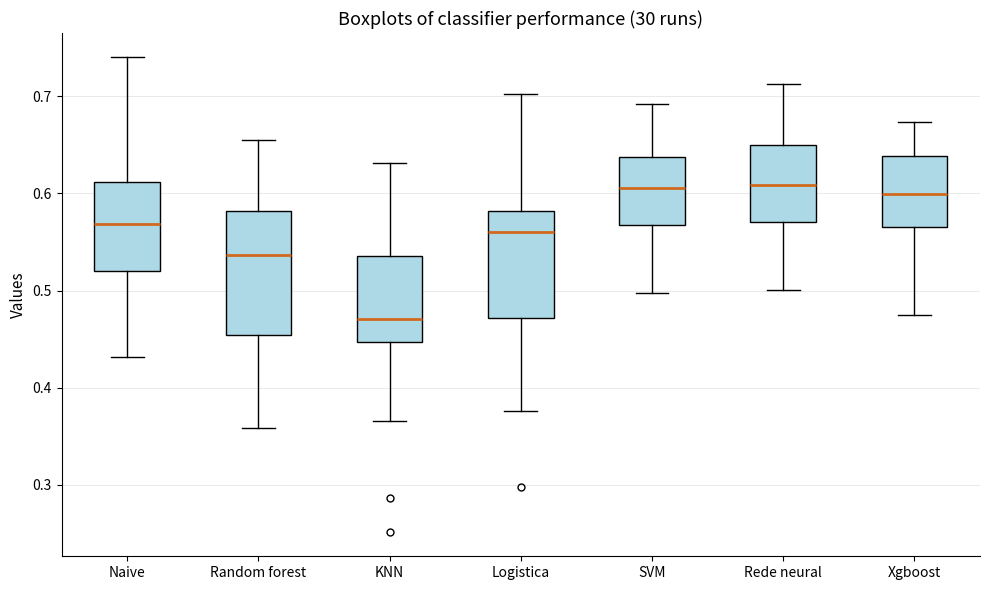

Which box is the tallest, from its lower edge to its upper edge?

Random forest